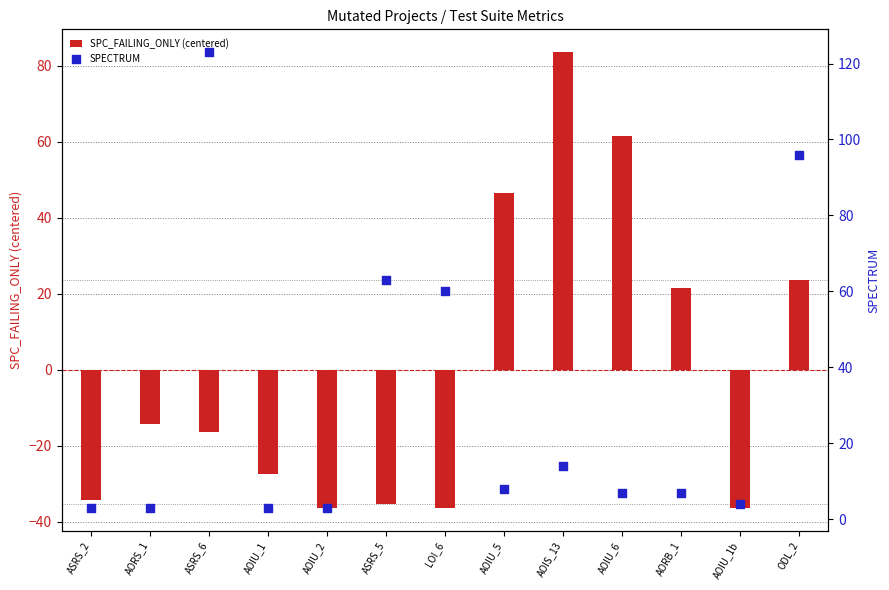

At how many categories does at least one series exceed 0?

13